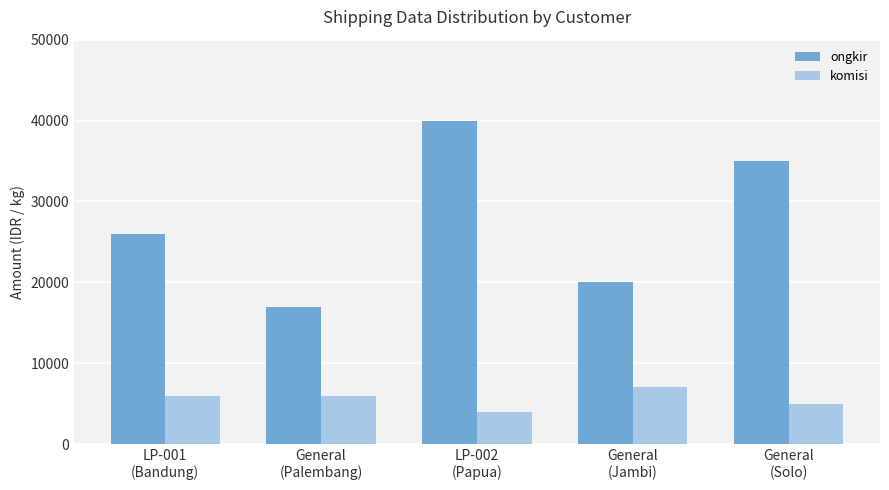

What are all the series names shown in the legend?

ongkir, komisi